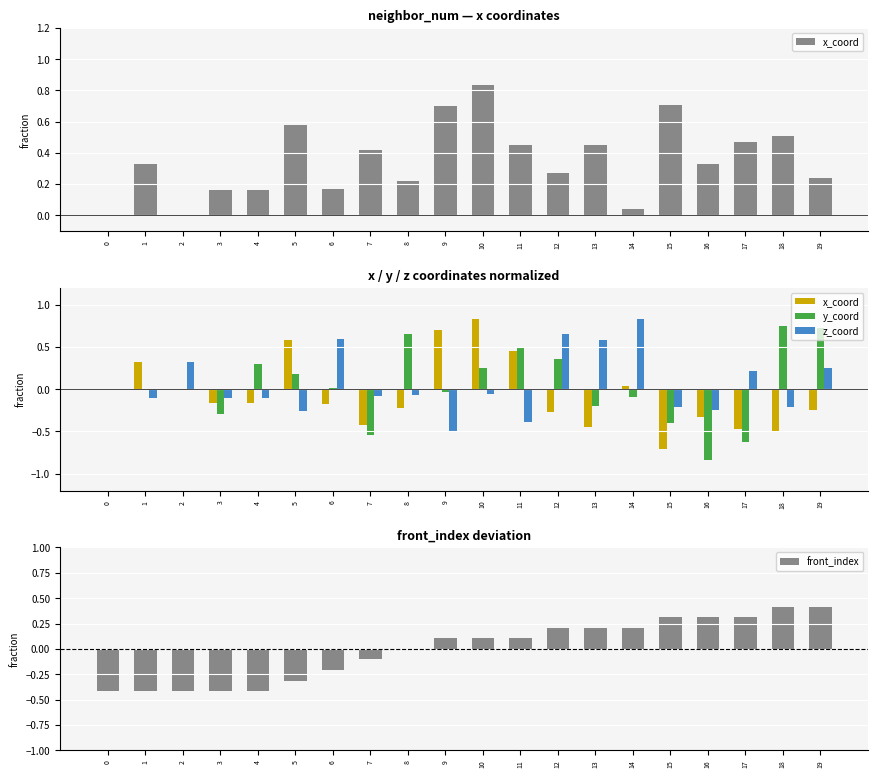

List the series in order of their peak value, lowest first.

front_index, y_coord, x_coord, z_coord